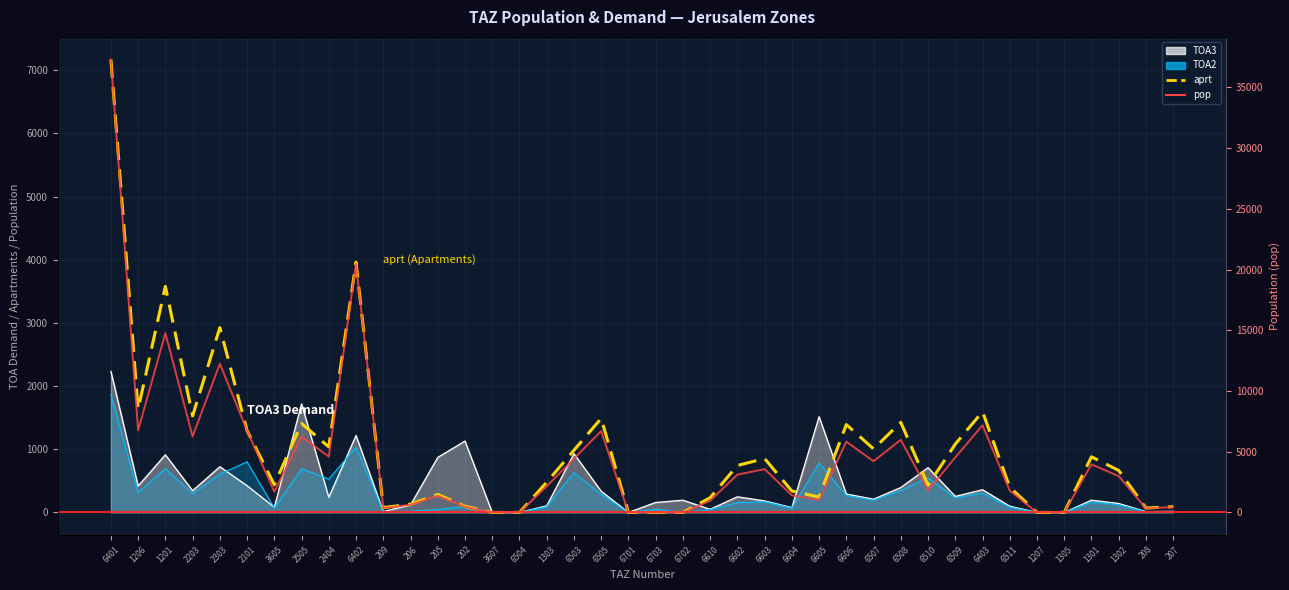

True or false: pop and aprt intersect in this chart.

False